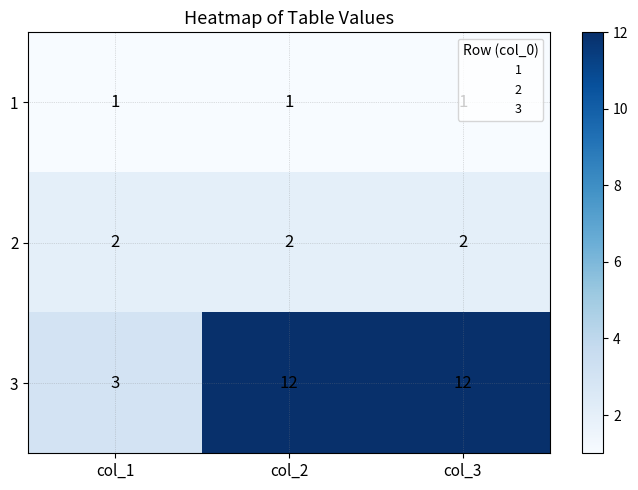

The 3 series shows 12 at col_2. True or false?

True